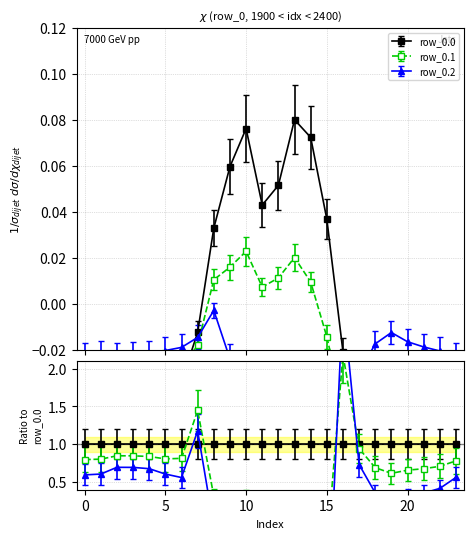

Rank the series by their average value, from lowest to highest.

row_0.2, row_0.1, row_0.0